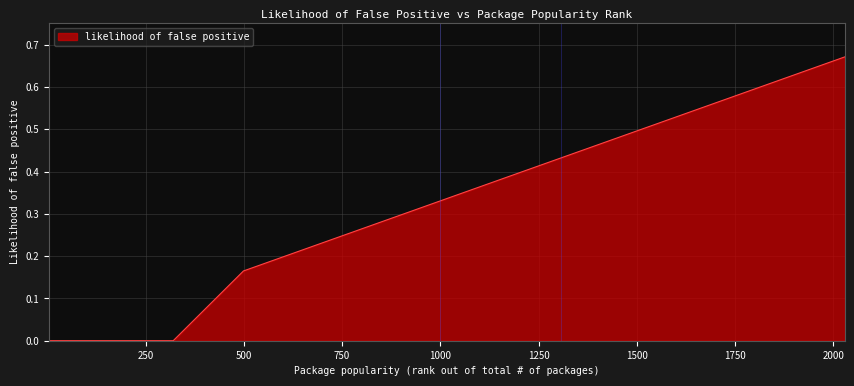

Does the chart have visible grid lines?

Yes